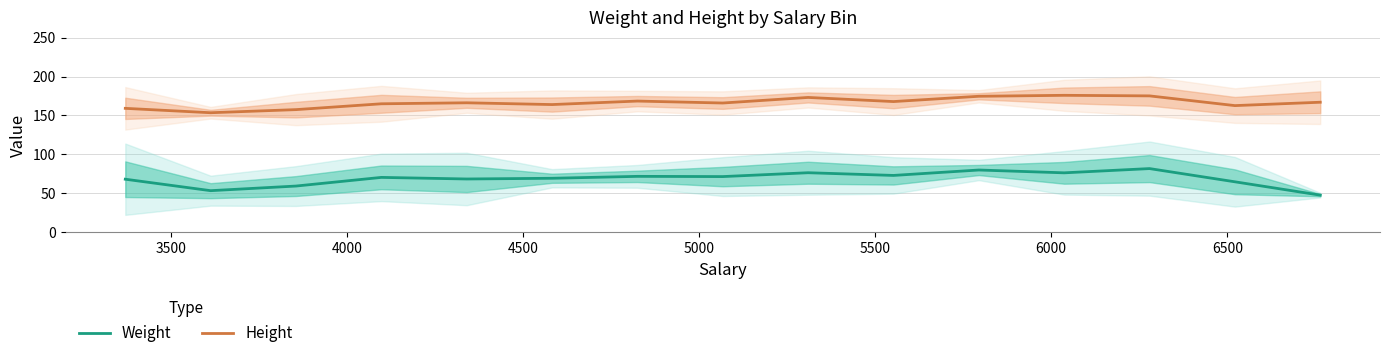

What is the difference between the maximum and minimum values in the Weight series?

34.2